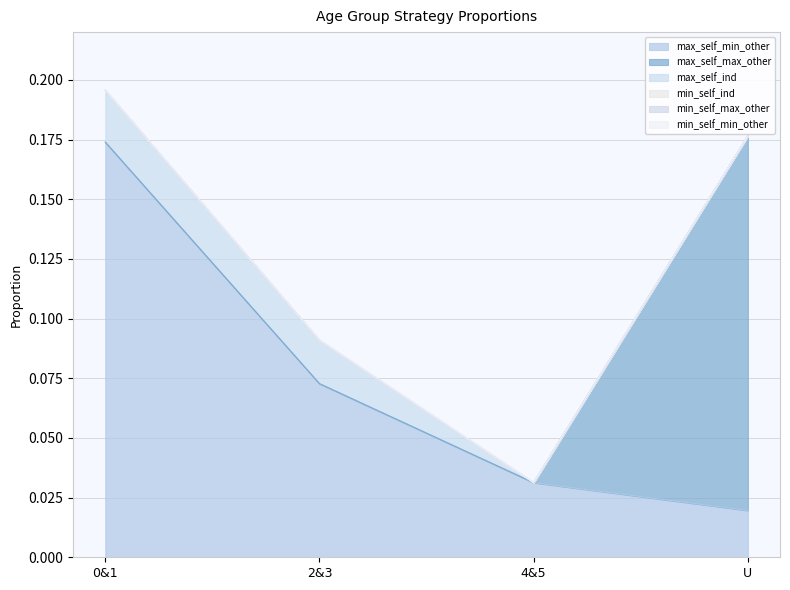

Which series has the widest spread of values?

max_self_max_other